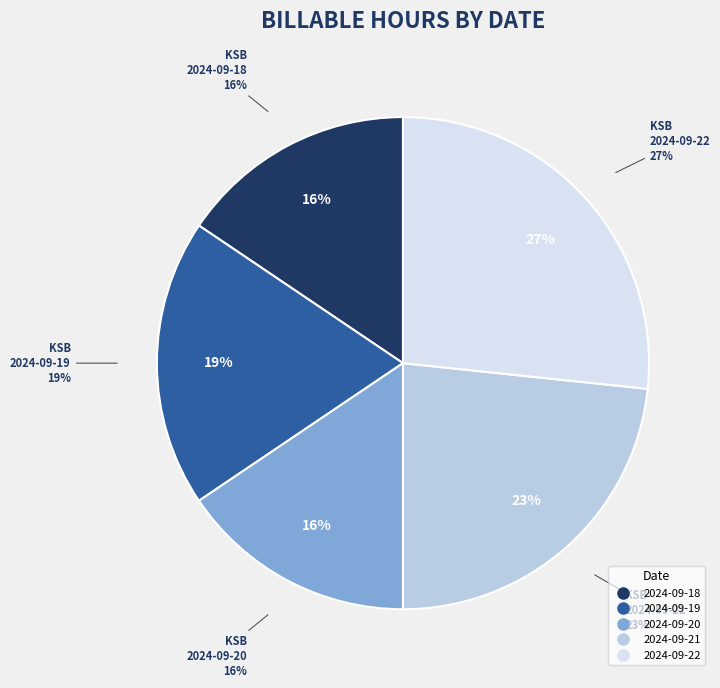

How many segments does this pie chart have?

5